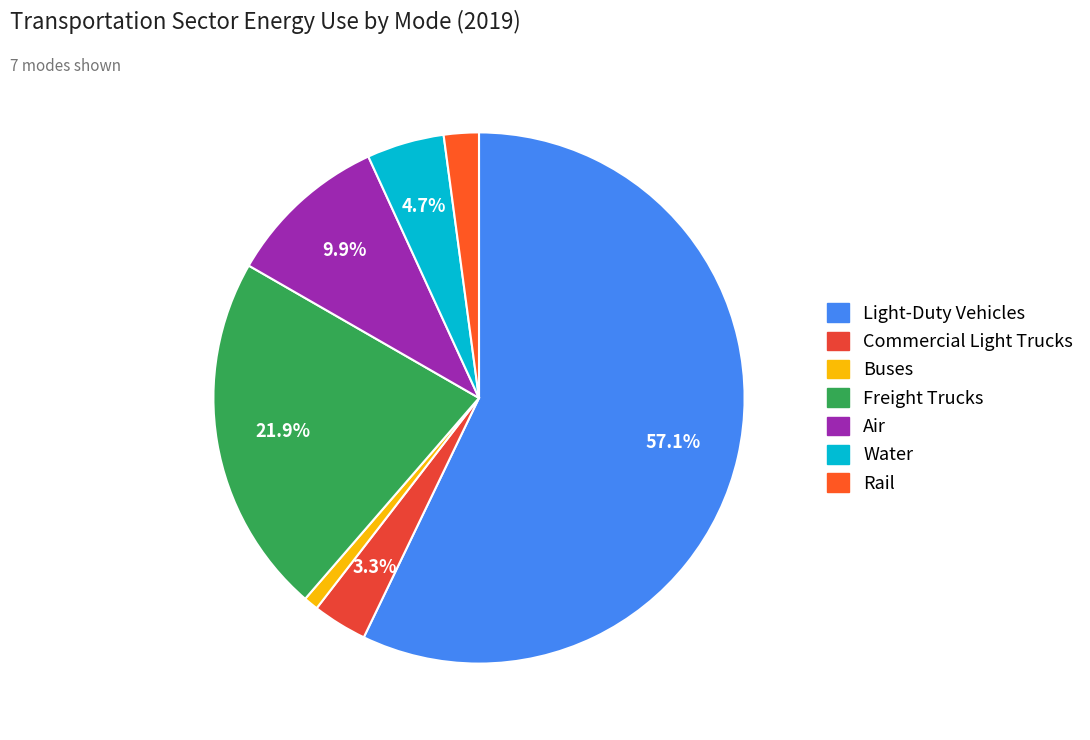

Which category has the biggest portion of the pie?

Light-Duty Vehicles